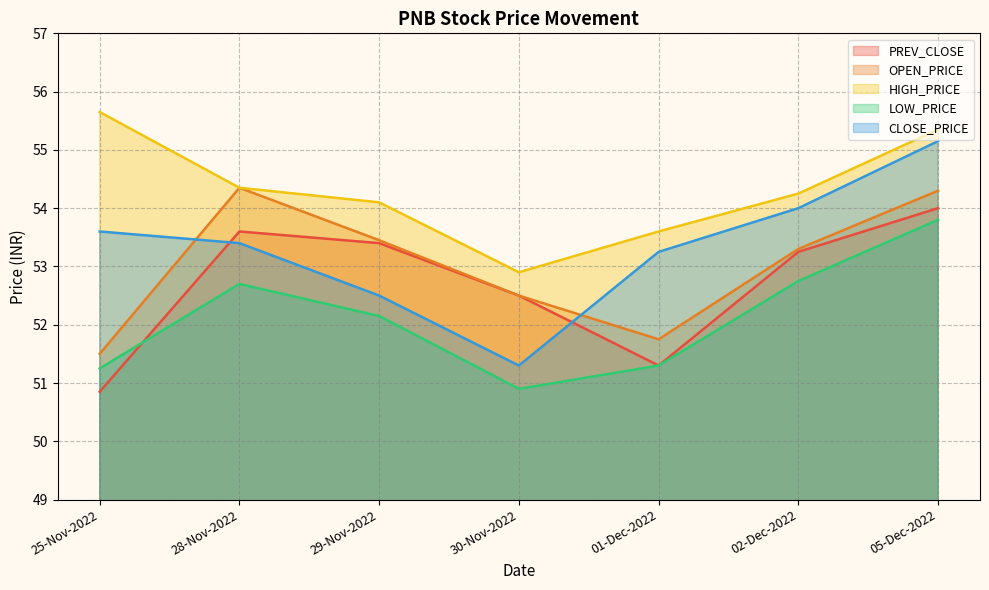

At how many categories does at least one series exceed 52?

7